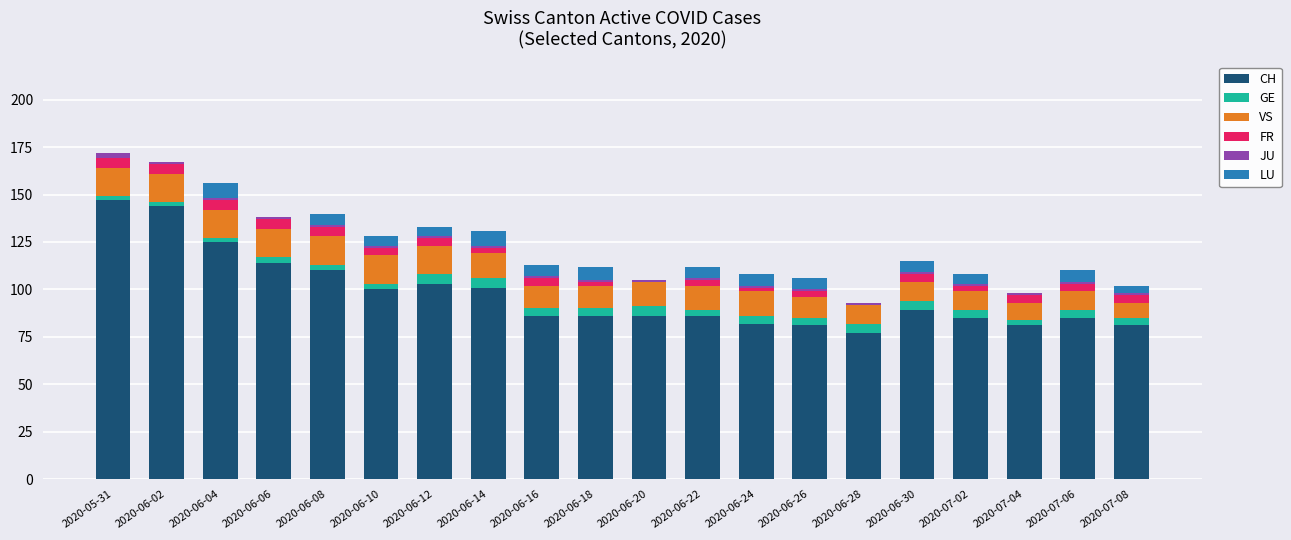

What is the highest value of the CH series?

147